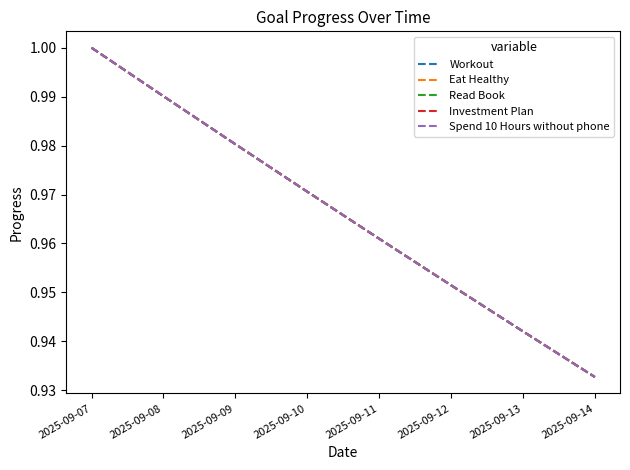

List the labels in order of Spend 10 Hours without phone value, smallest first.

2025-09-14, 2025-09-13, 2025-09-12, 2025-09-11, 2025-09-10, 2025-09-09, 2025-09-08, 2025-09-07